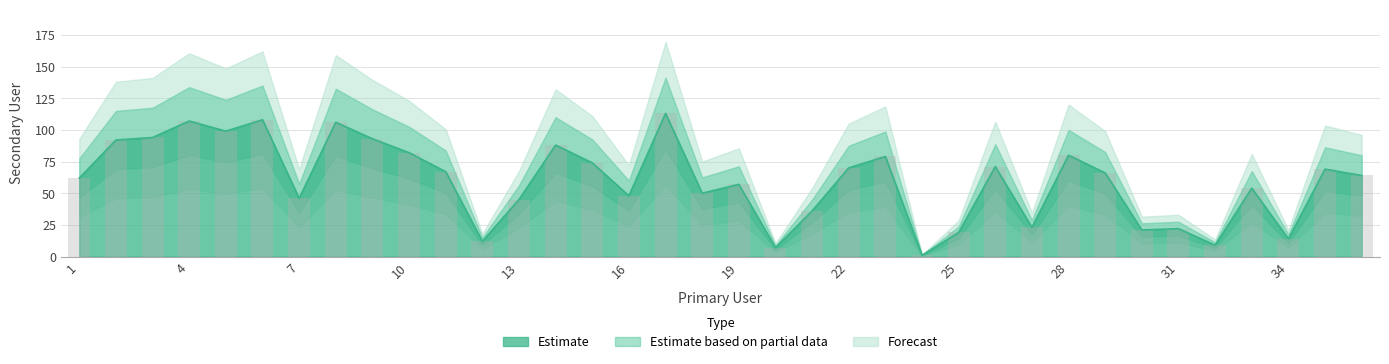

Does the chart contain stacked bars?

No